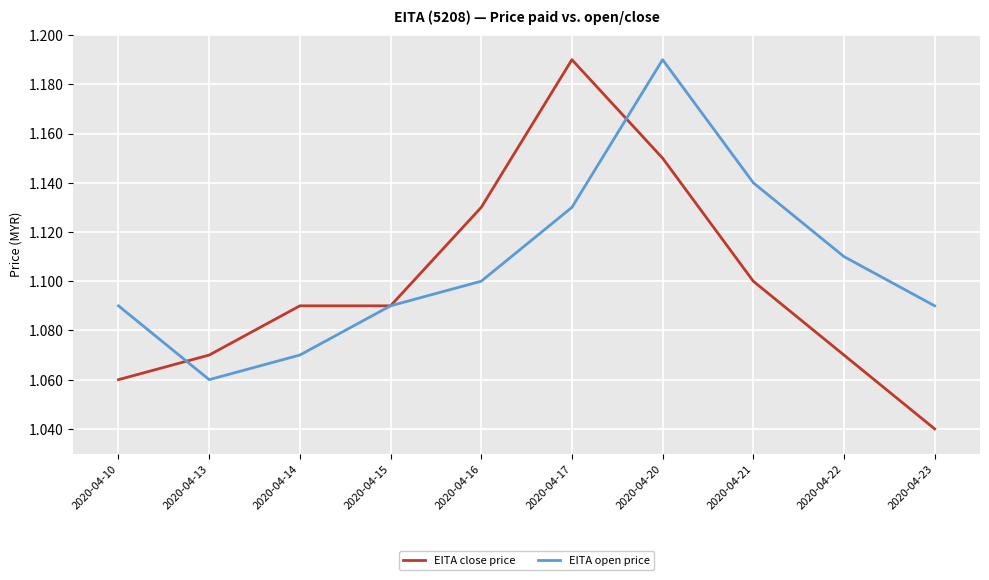

Where is the first local minimum for EITA open price?

2020-04-13